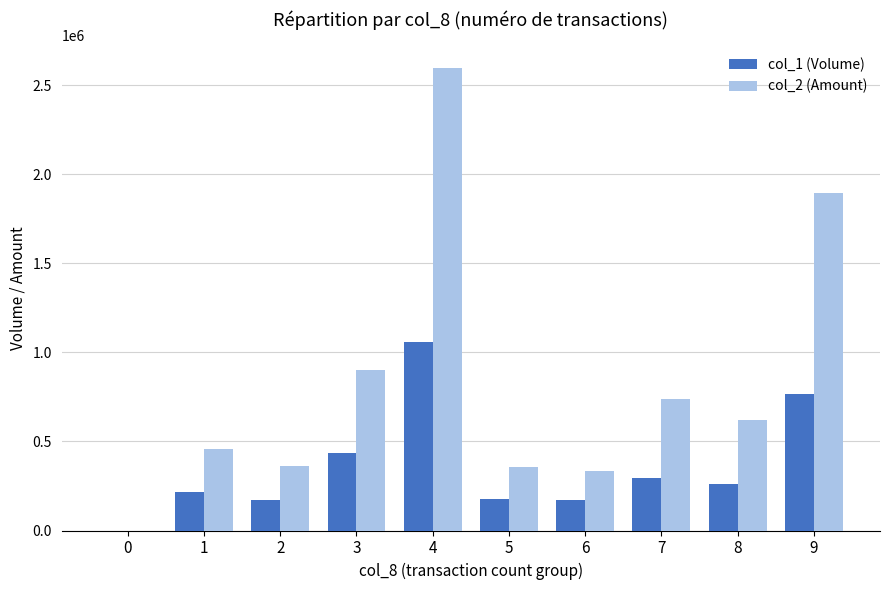

Which series has the largest total across all categories?

col_2 (Amount)